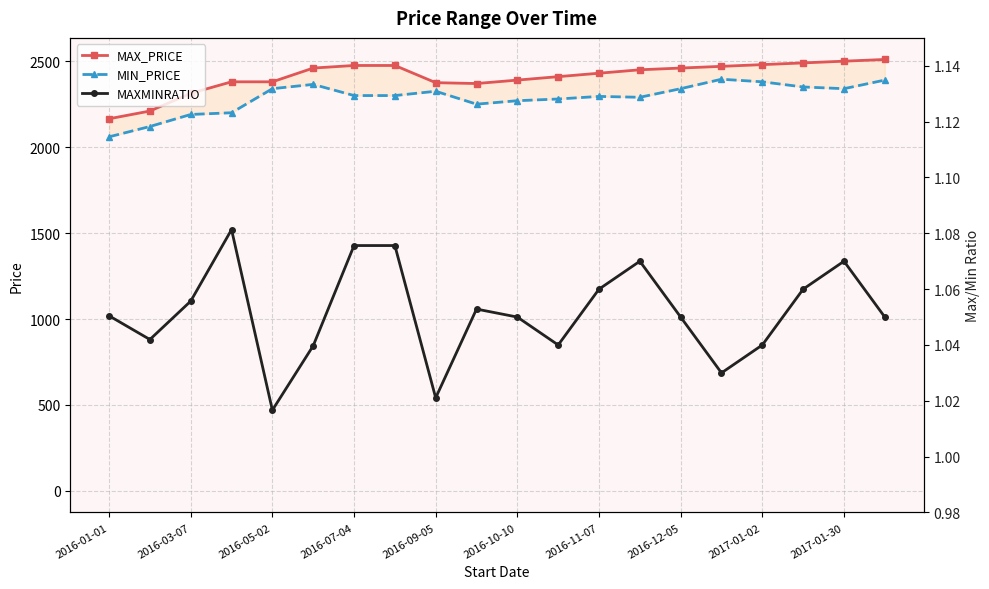

How many values in the MIN_PRICE series exceed 2300?

9